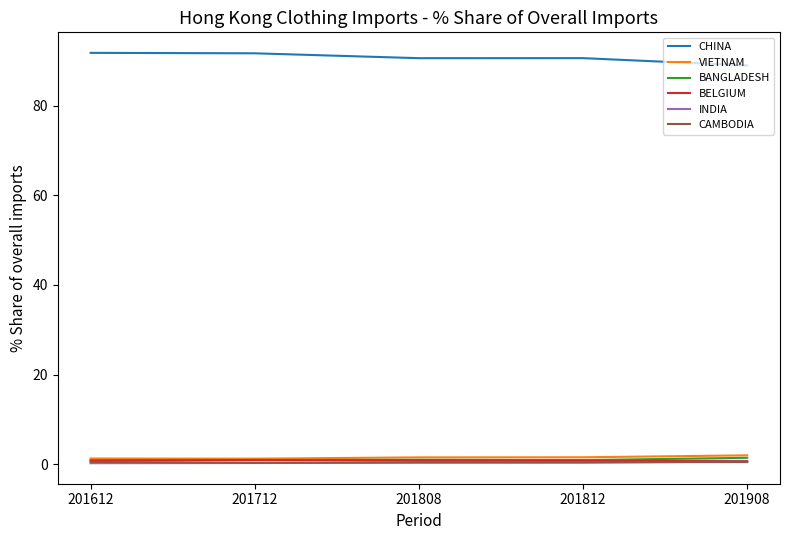

How many categories are shown in the chart?

5